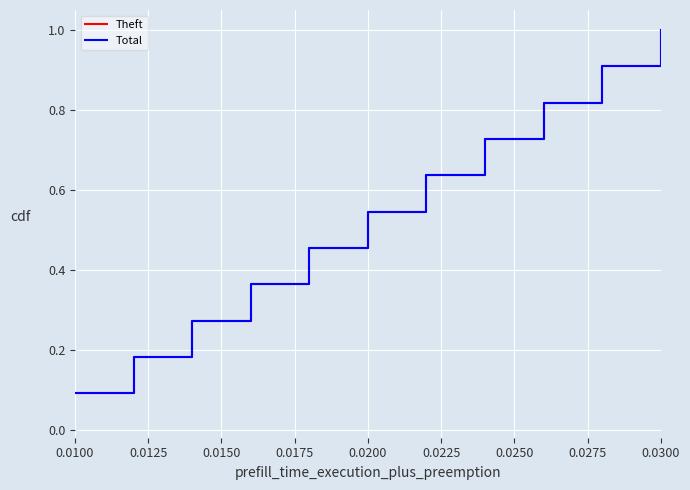

True or false: Total and Theft cross at least once.

False